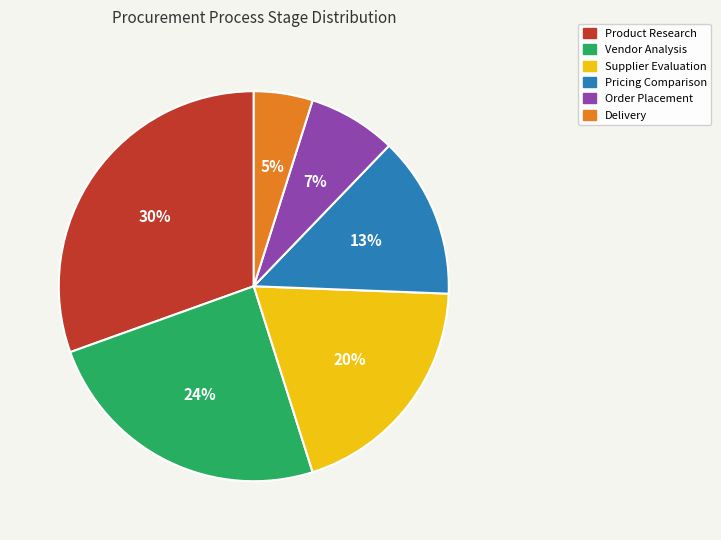

How many slices are in this pie chart?

6